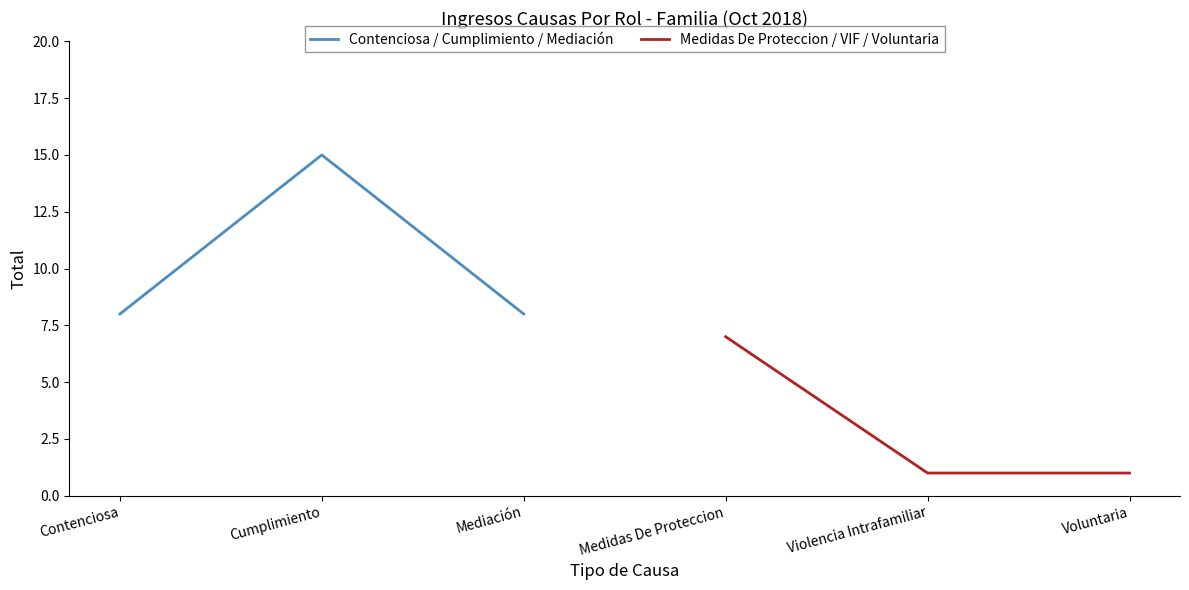

True or false: Contenciosa / Cumplimiento / Mediación has a value of 23 at Cumplimiento.

False